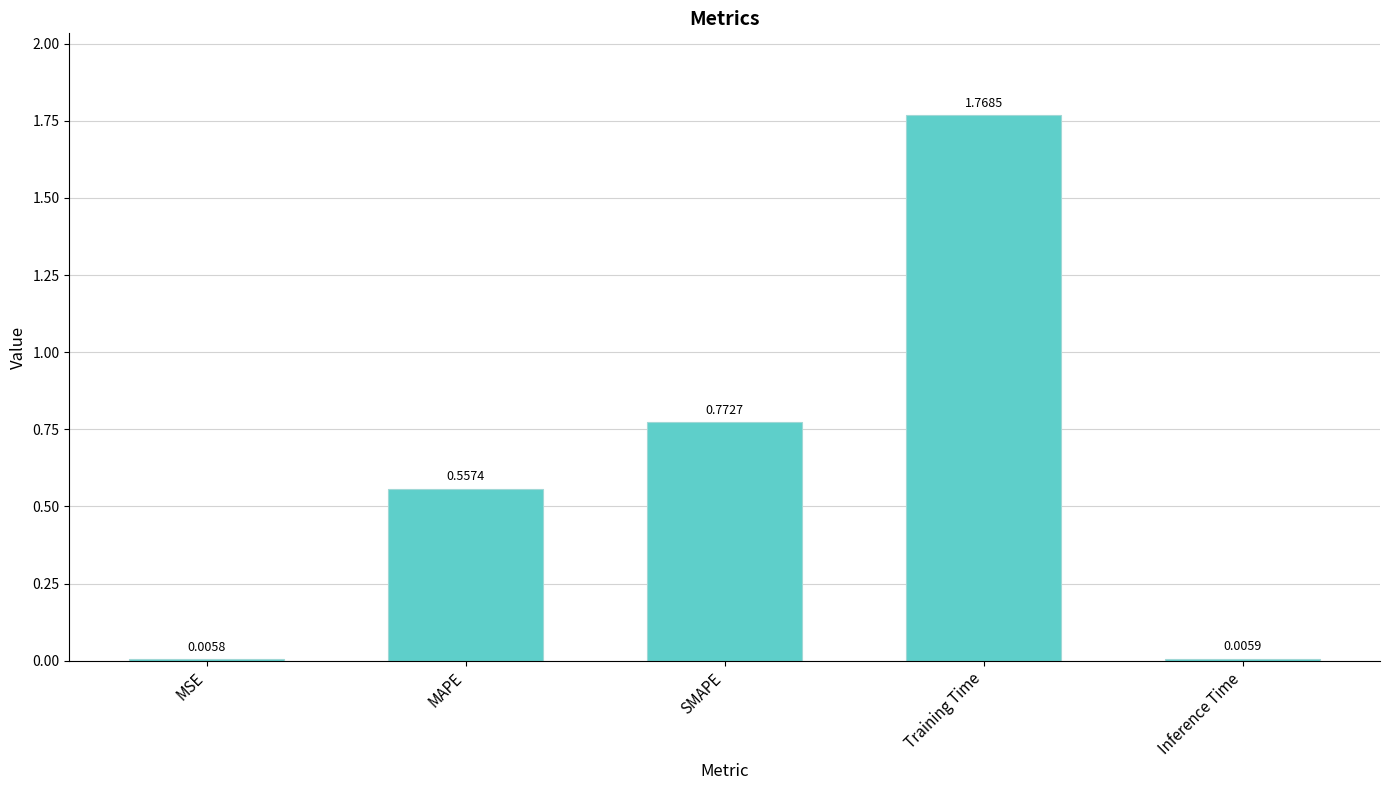

What is the sum of all values?

3.1